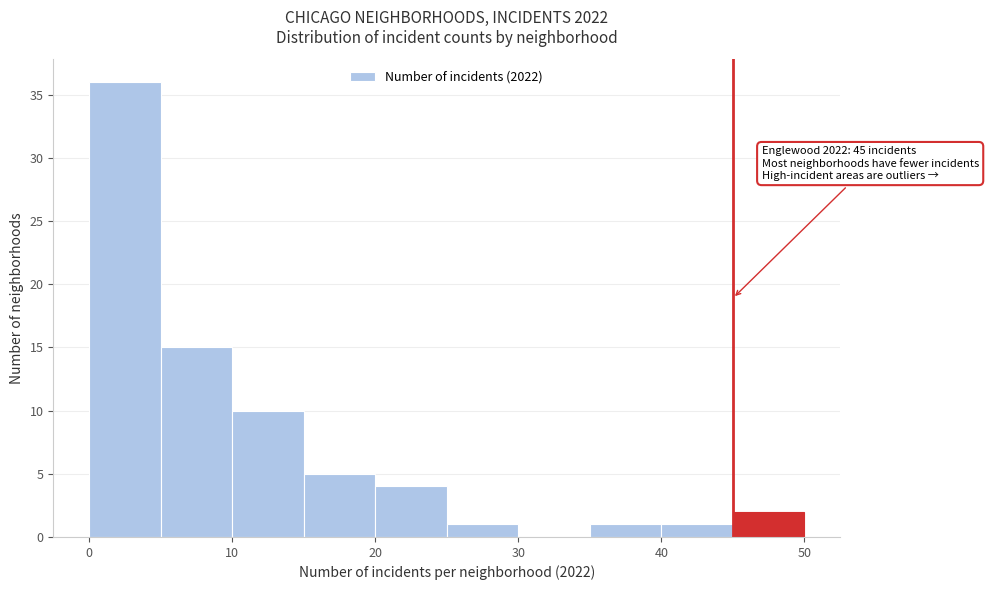

Which range on the x-axis has the tallest bar?

0 to 5